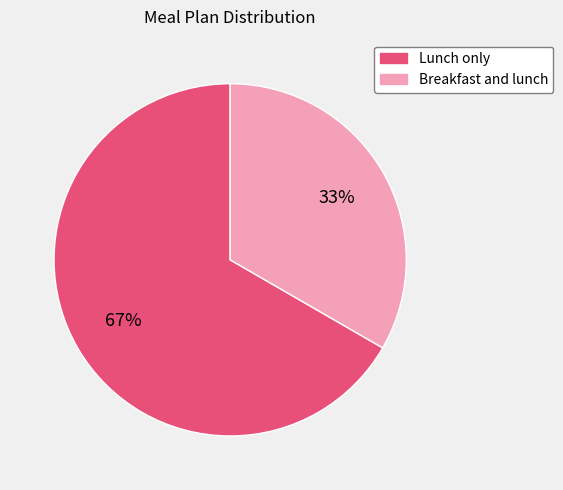

What is the smallest slice in the pie chart?

Breakfast and lunch